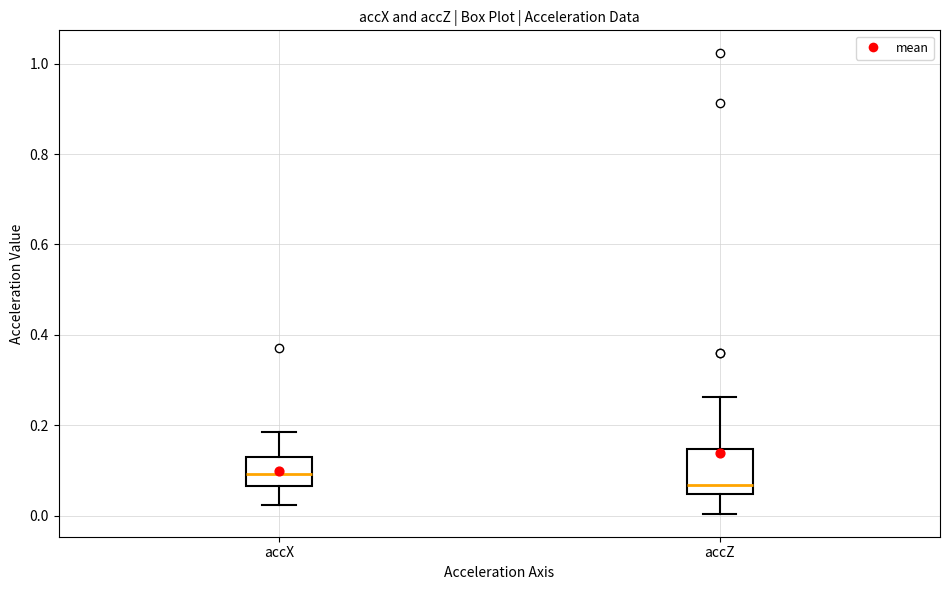

Reading left to right, read every box against the y-axis: the position of its median line, the range the box covers, and the ends of its whiskers. The values are not printed on the chart, so give them approximately, as read against the axis.

accX: median 0.10, box 0.06 to 0.12, whiskers 0.02 to 0.18
accZ: median 0.06, box 0.04 to 0.14, whiskers 0.00 to 0.26